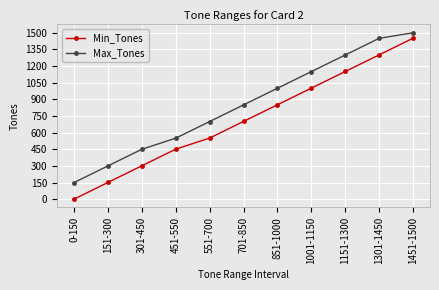

How many data points does each series have?

11